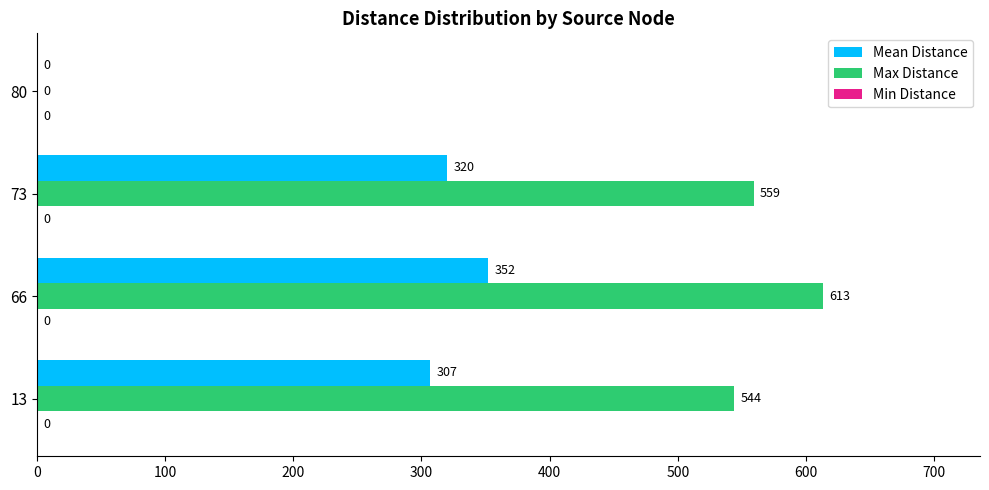

Where is Max Distance nearest to the value 306?

13